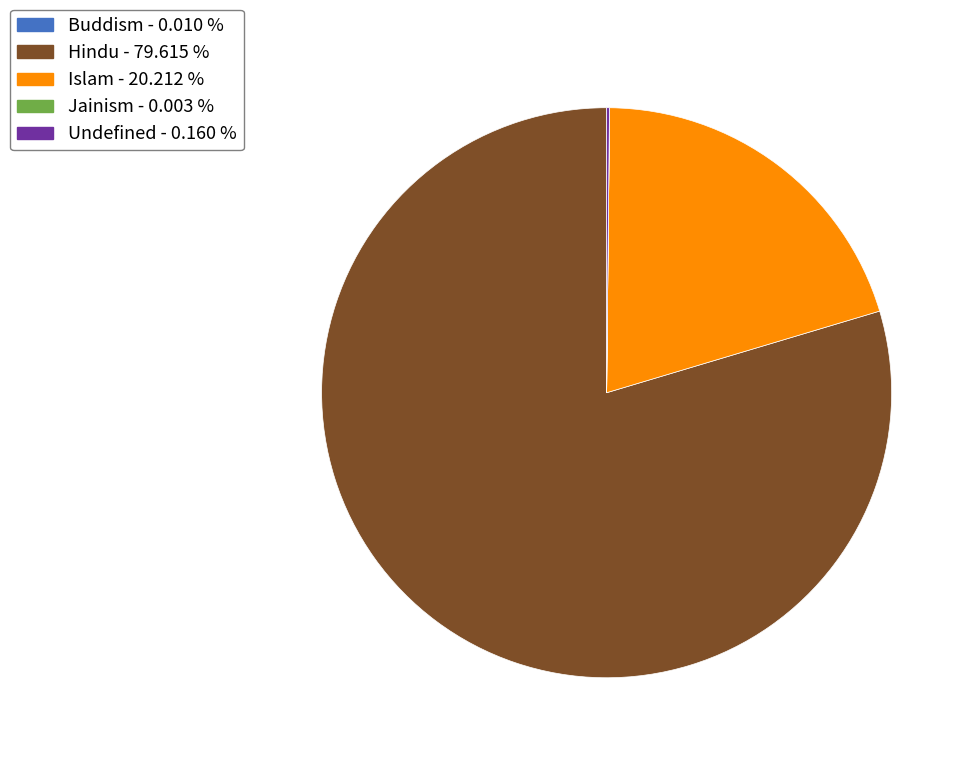

What is the largest slice in the pie chart?

Hindu